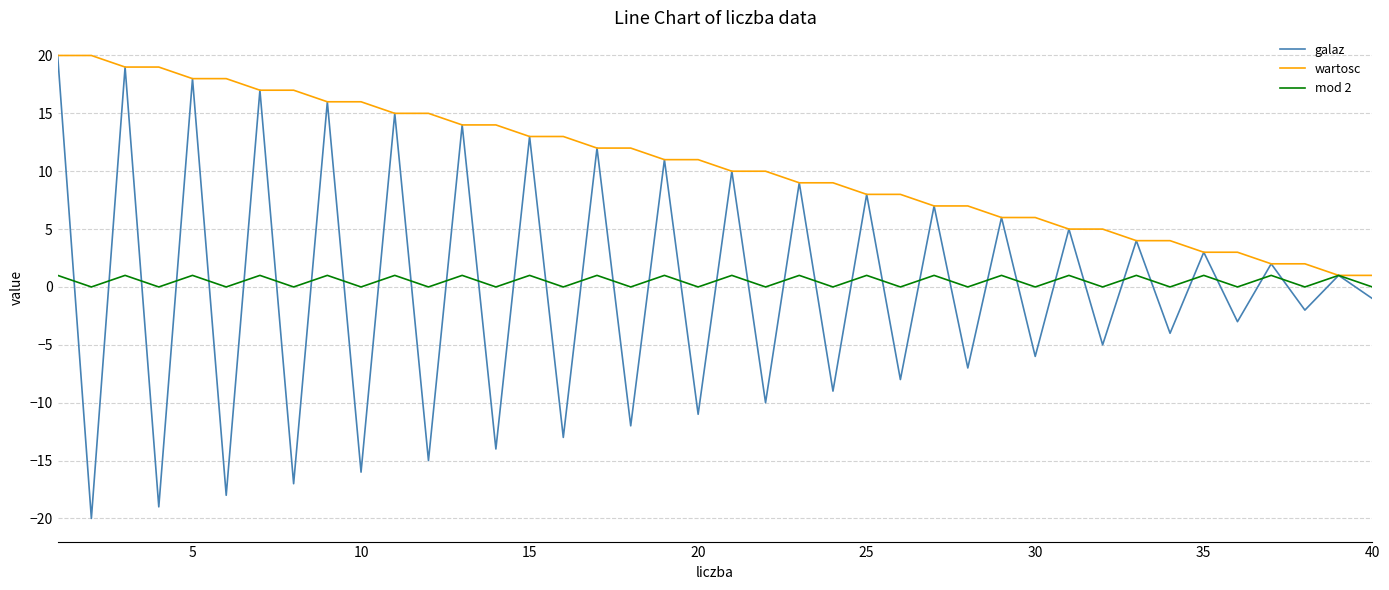

Which series has the widest spread of values?

galaz